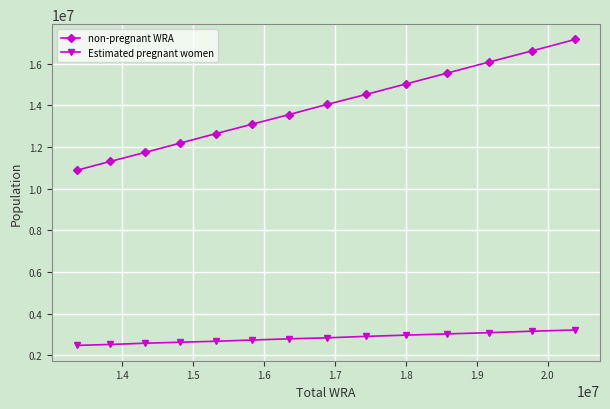

True or false: non-pregnant WRA has more than 1 interior local peaks.

False